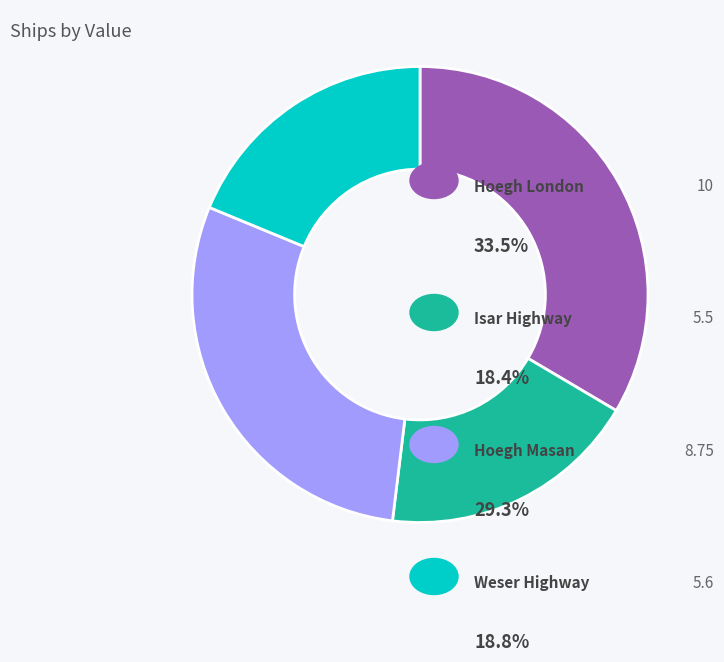

Does any single category account for the majority?

No